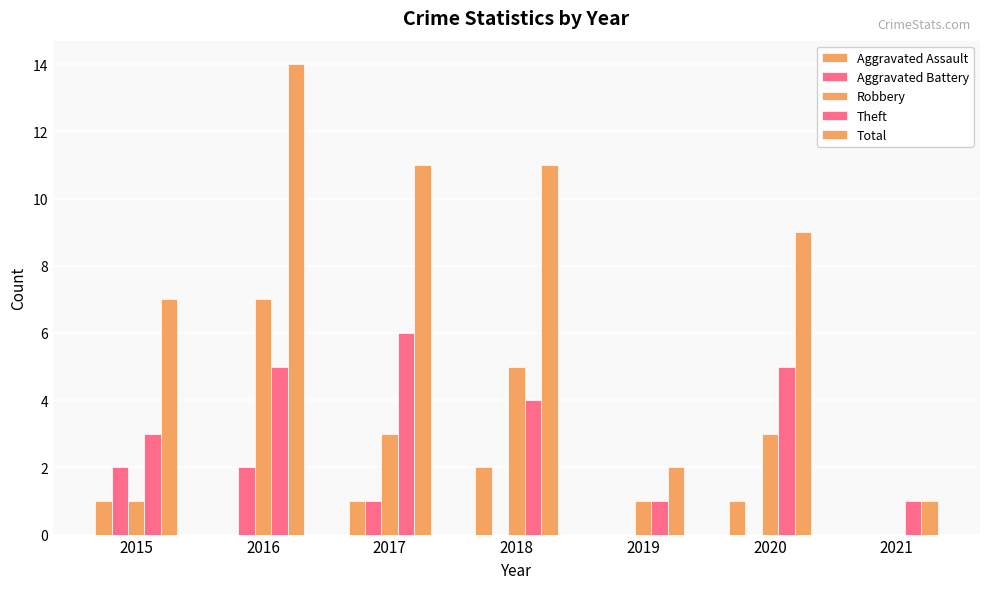

At 2020, list the series in order from smallest to largest.

Aggravated Battery, Aggravated Assault, Robbery, Theft, Total